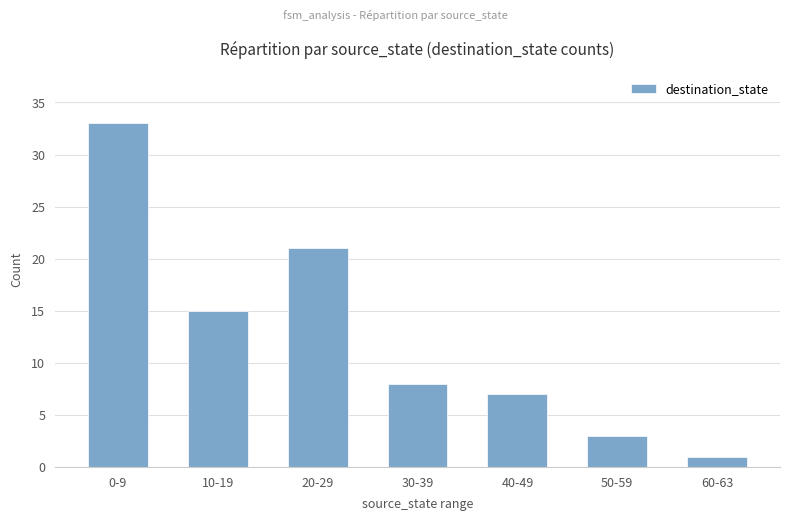

What is the minimum value shown in the chart?

1